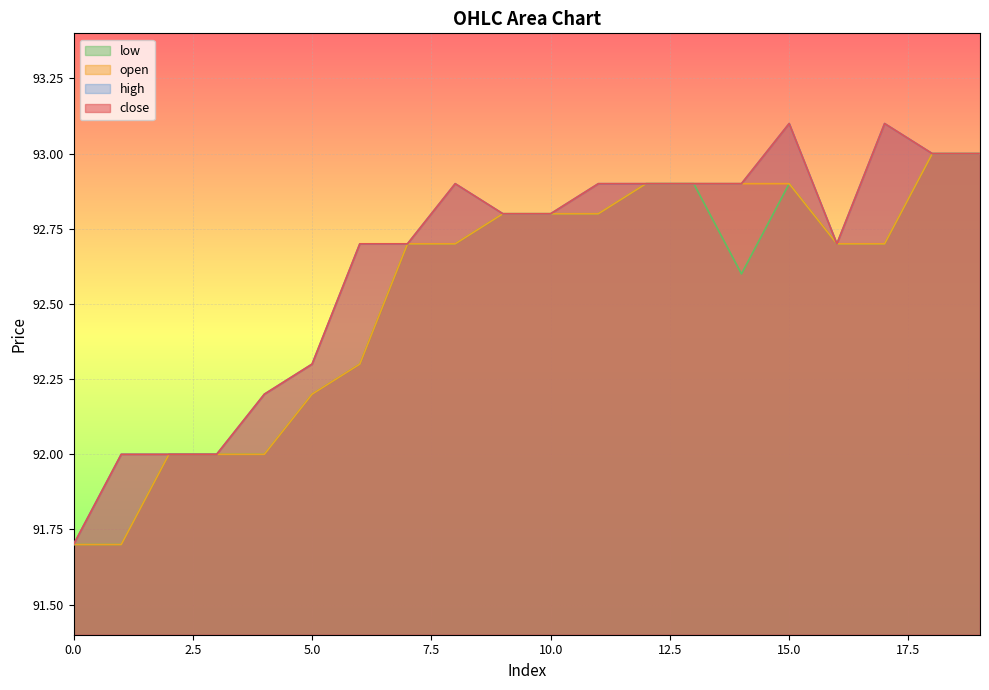

How many distinct data groups are displayed?

4